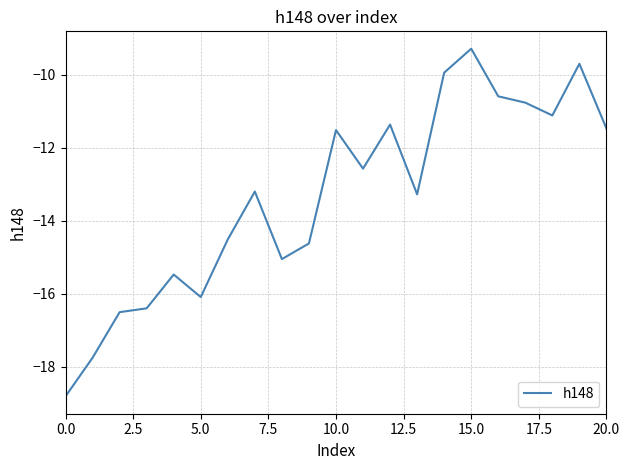

What is the minimum value shown in the chart?

-18.8